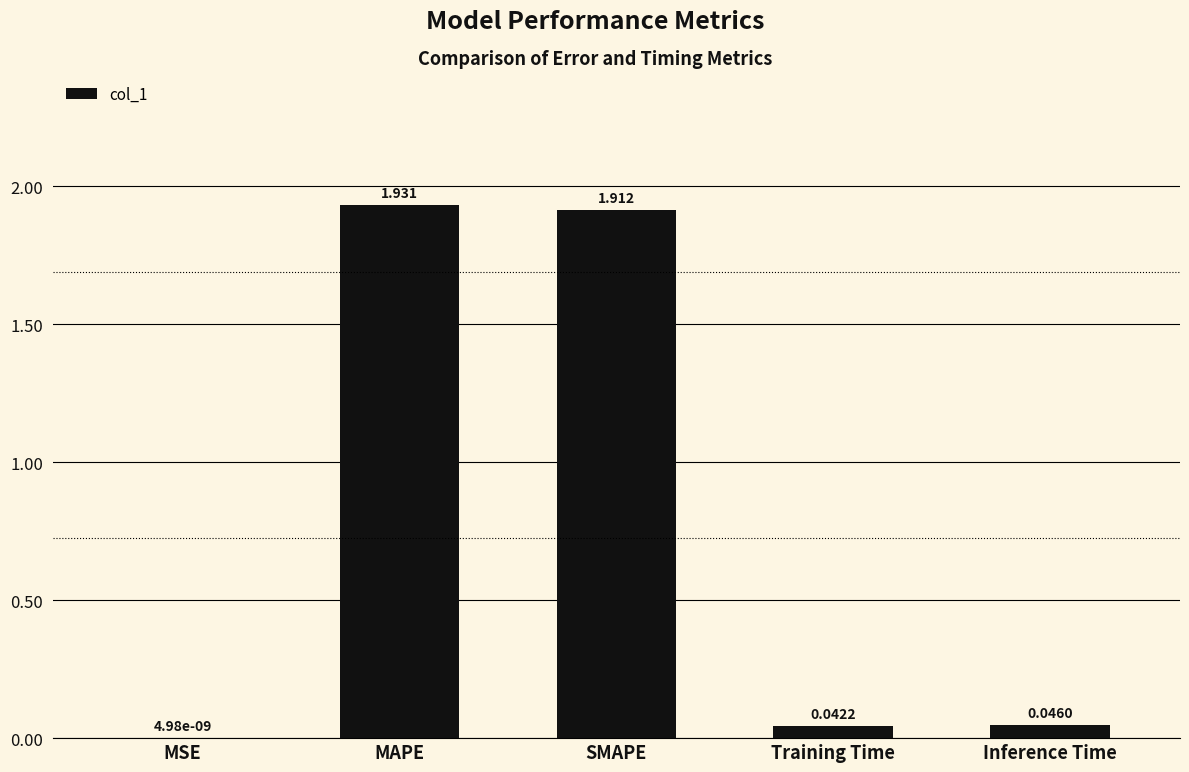

Which label corresponds to the largest value in the chart?

MAPE